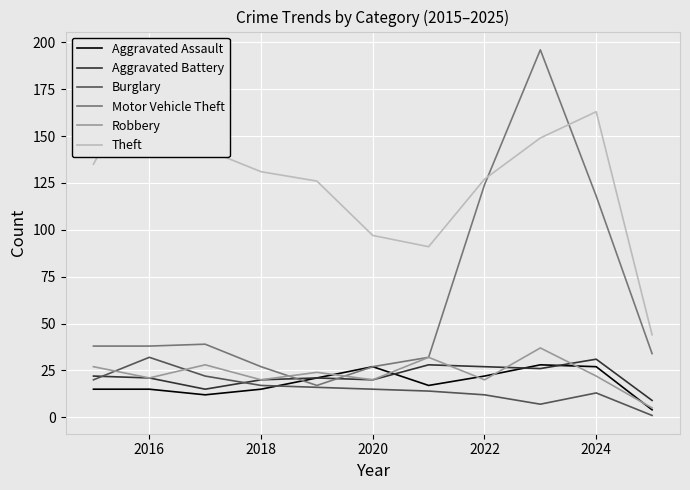

What are all the series names shown in the legend?

Aggravated Assault, Aggravated Battery, Burglary, Motor Vehicle Theft, Robbery, Theft